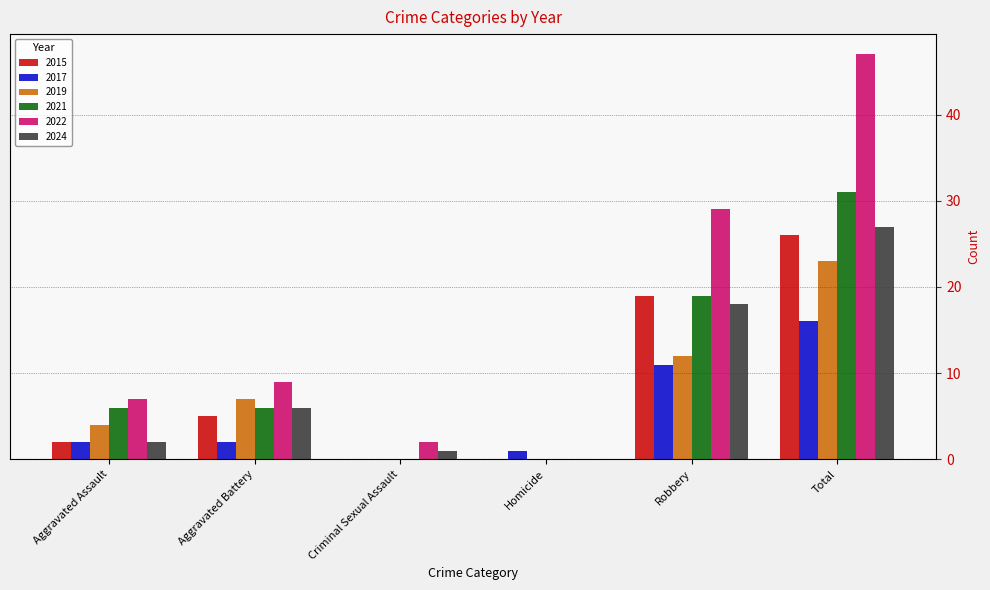

Is it true that 2015 equals 2 at Aggravated Battery?

False